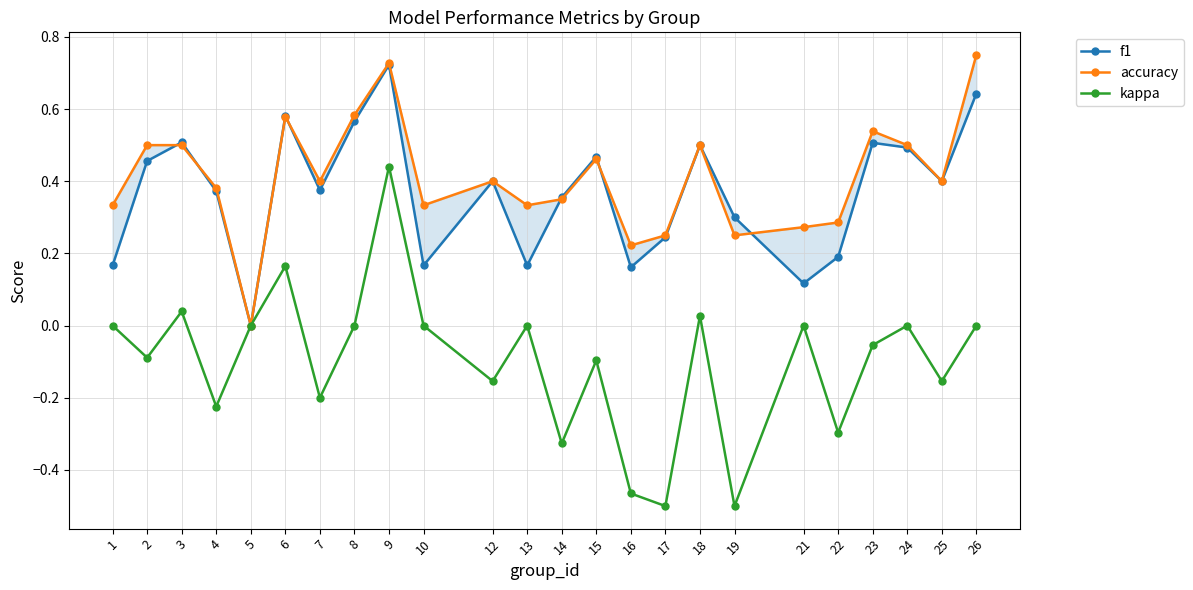

What are all the series names shown in the legend?

f1, accuracy, kappa